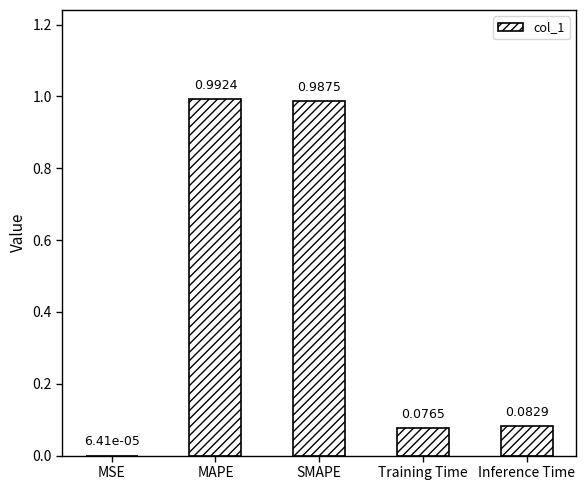

Which category has the highest value across all series?

MAPE